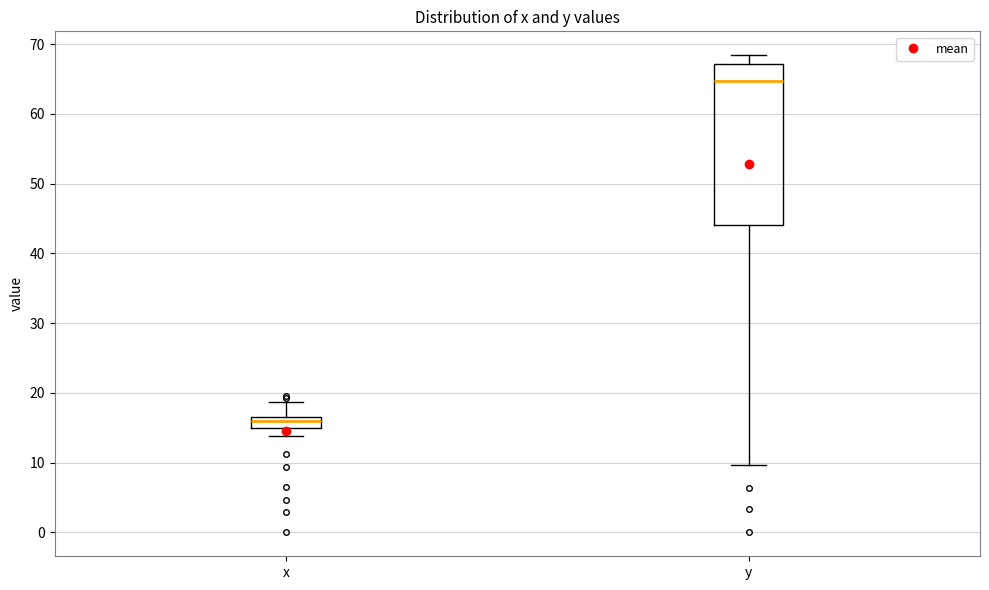

Reading left to right, read every box against the y-axis: the position of its median line, the range the box covers, and the ends of its whiskers. The values are not printed on the chart, so give them approximately, as read against the axis.

x: median 16, box 15 to 17, whiskers 14 to 19
y: median 65, box 44 to 67, whiskers 10 to 68